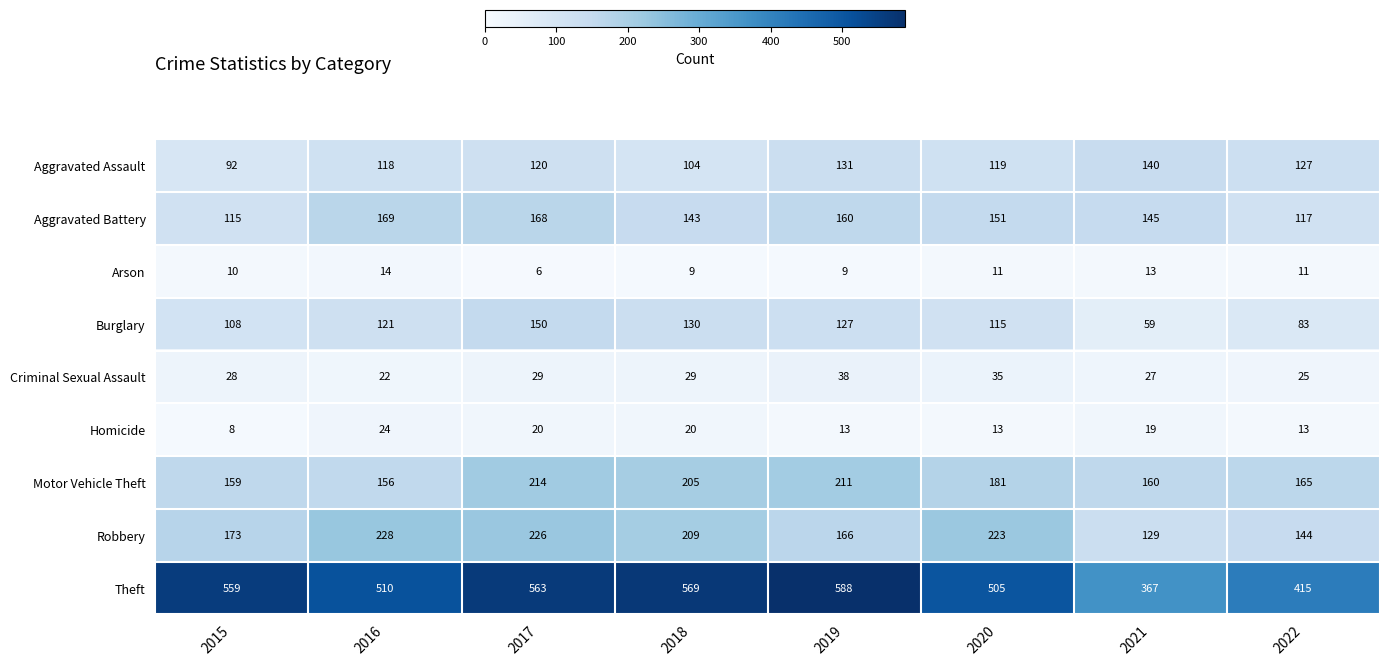

Where does the Aggravated Battery series first go above 151?

2016